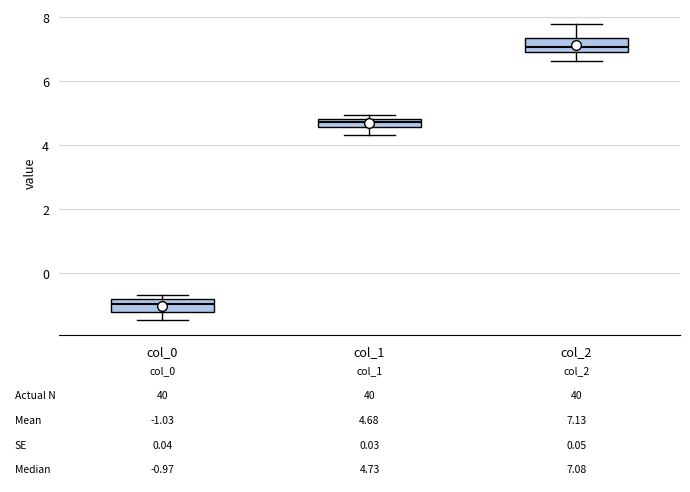

Which box has the highest median line?

col_2